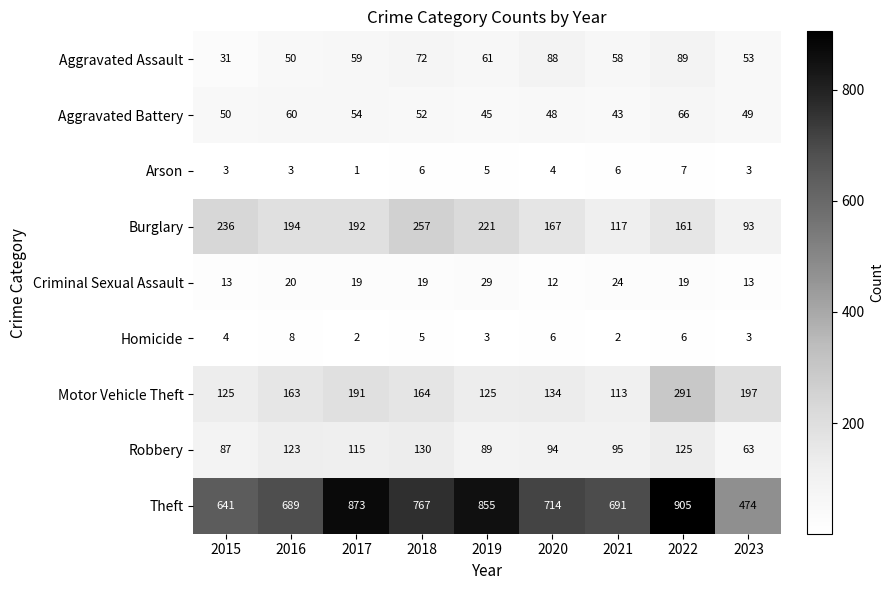

What value does the Motor Vehicle Theft series have at 2022, to the nearest 50?

300